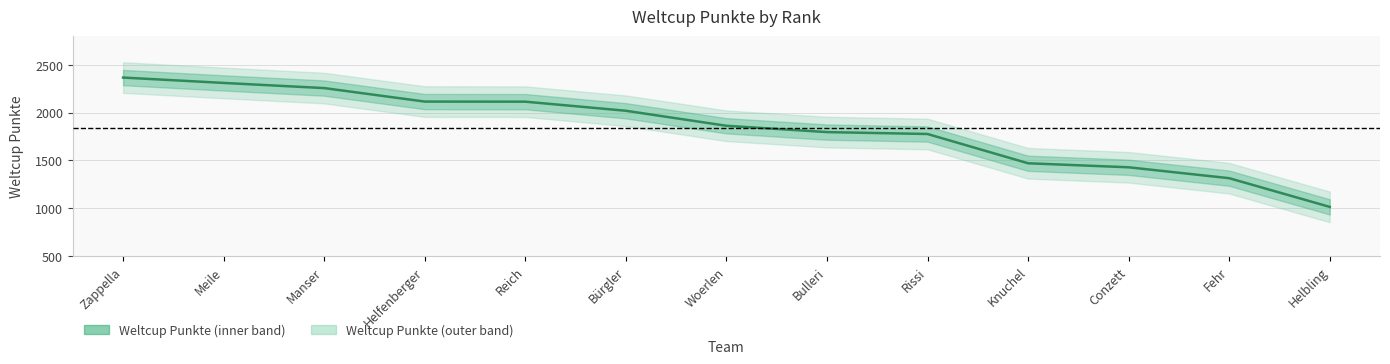

Where is the data nearest to the value 1690?

Rissi